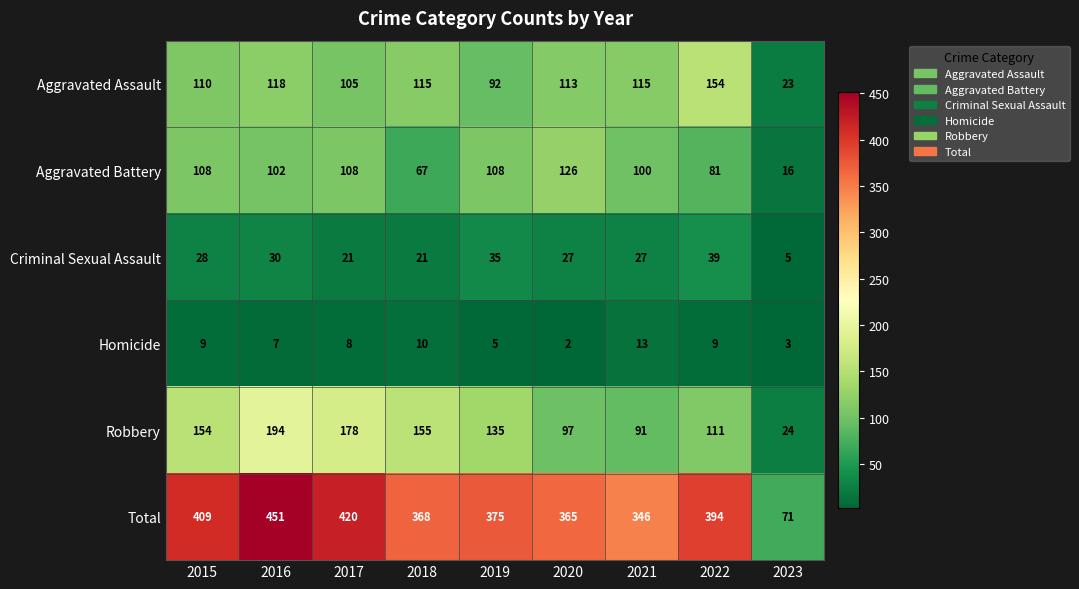

At which label is Aggravated Assault closest to 88?

2019